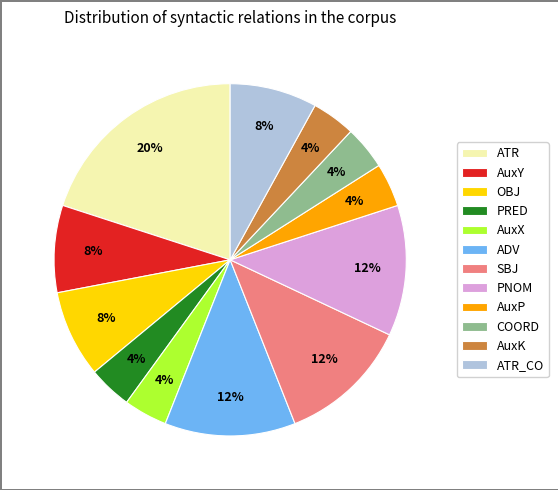

Count the number of slices in the pie.

12